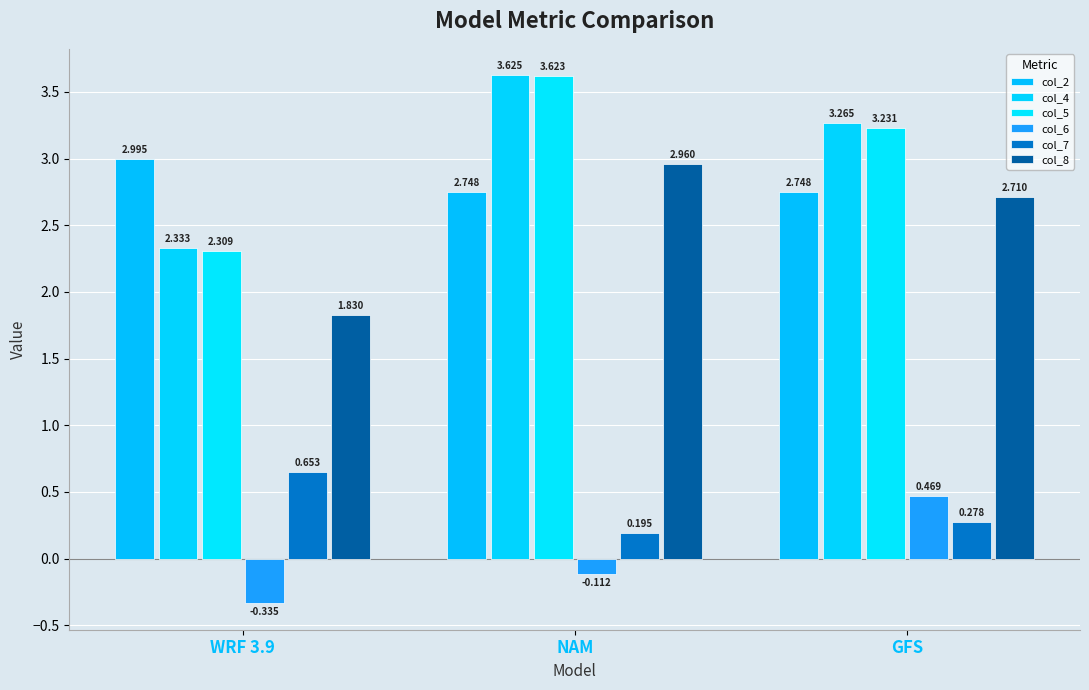

Does the chart contain stacked bars?

No